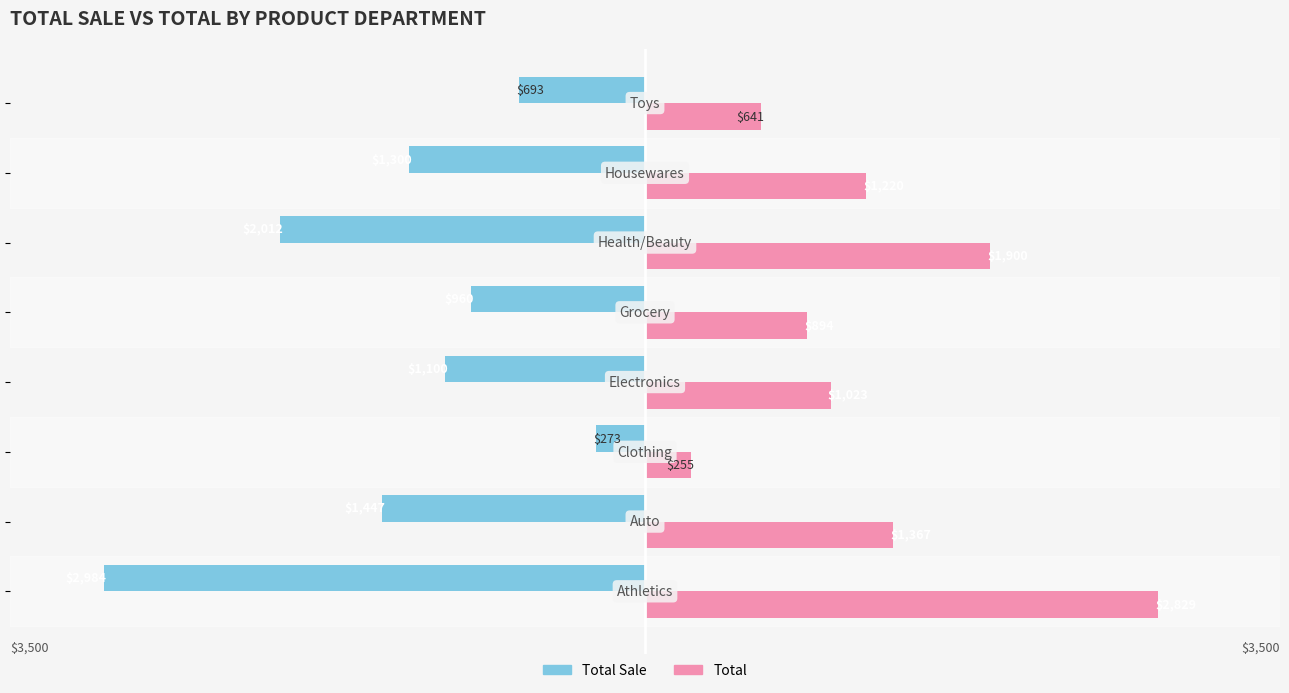

What are all the series names shown in the legend?

Total Sale, Total